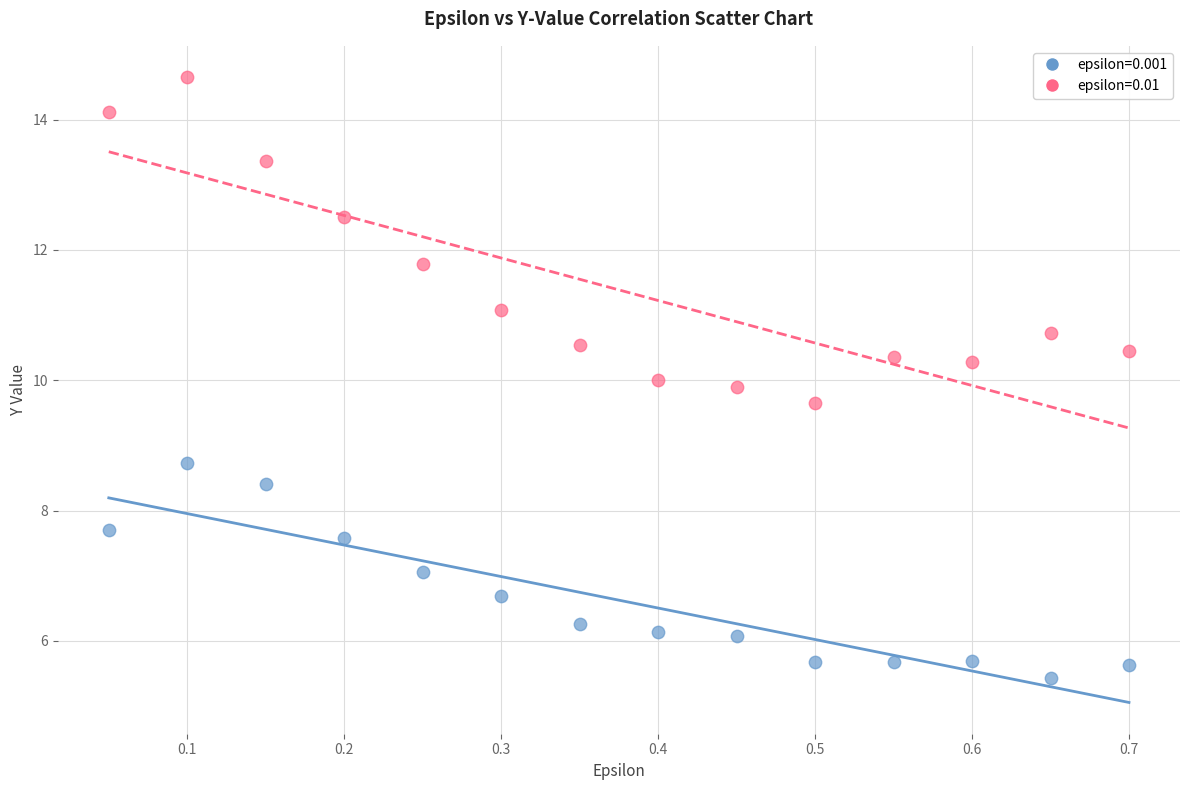

Which series reaches the minimum Y coordinate?

epsilon=0.001